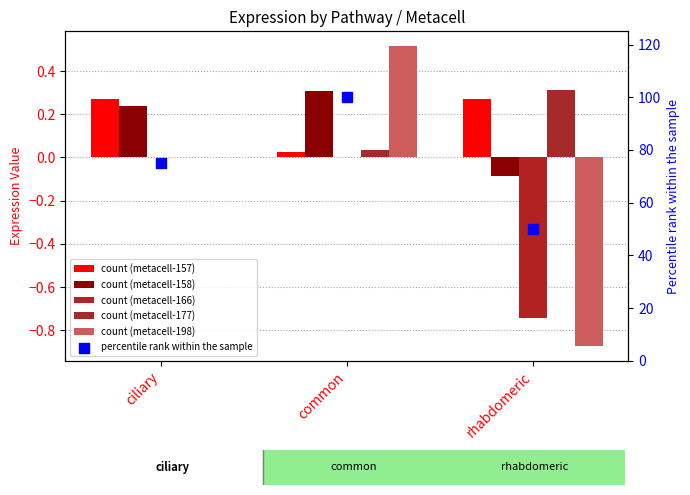

Which series has the largest Y range (max minus min)?

percentile rank within the sample